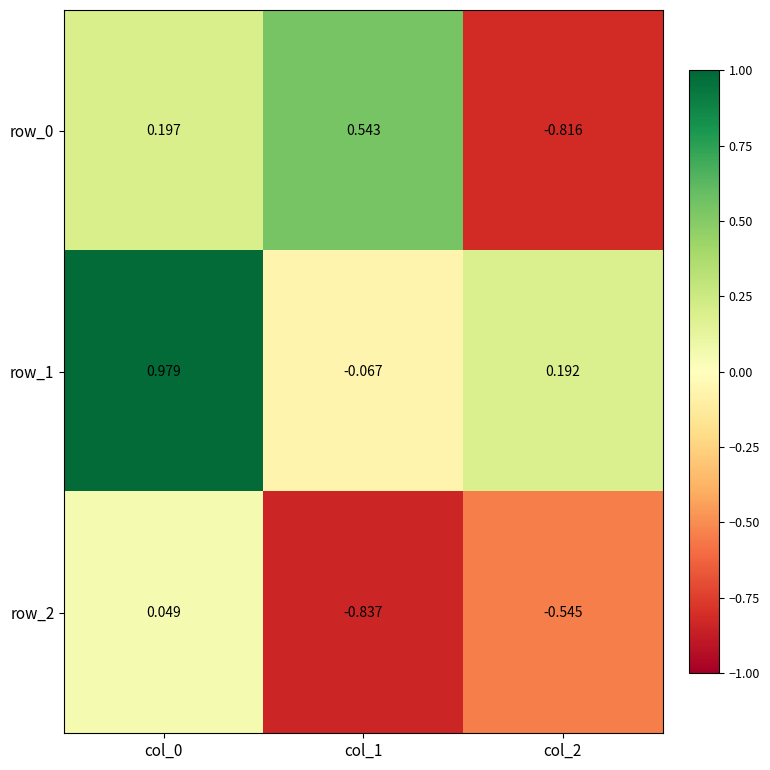

The value of row_1 at col_1 is -0.1. True or false?

False